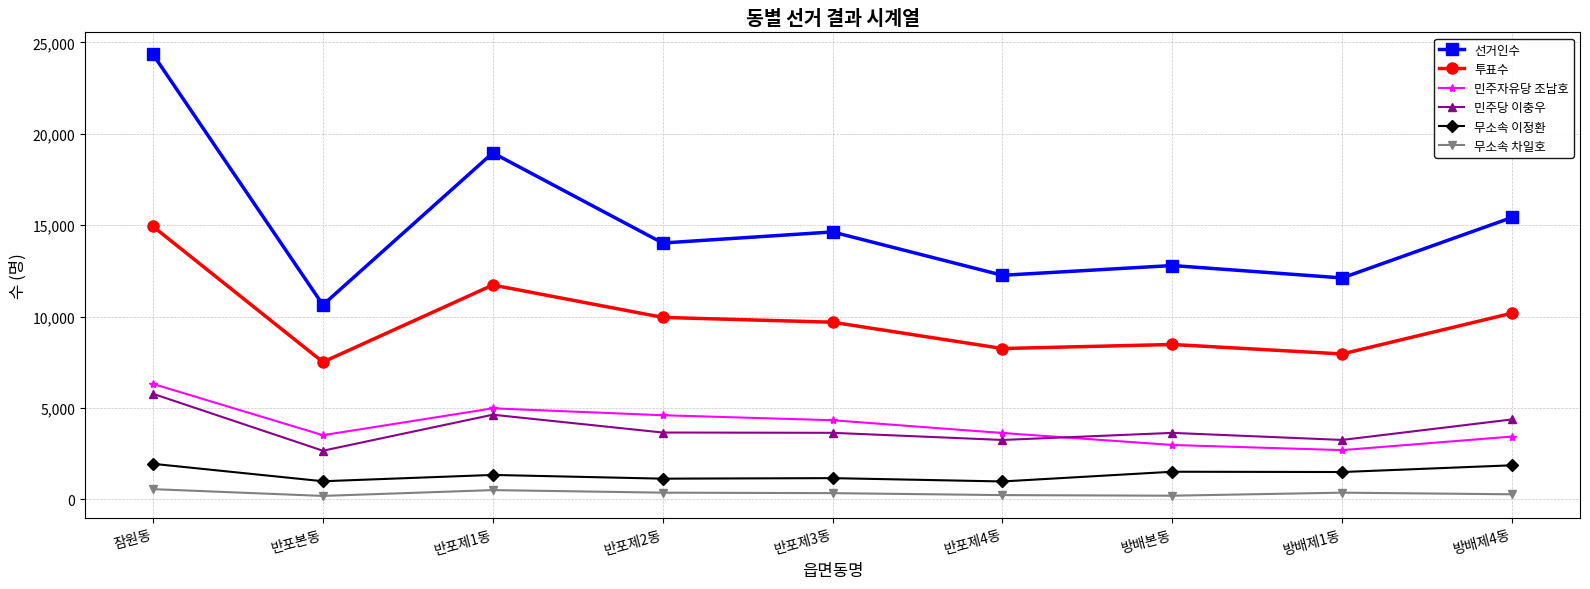

Does the chart display data point markers on the line(s)?

Yes